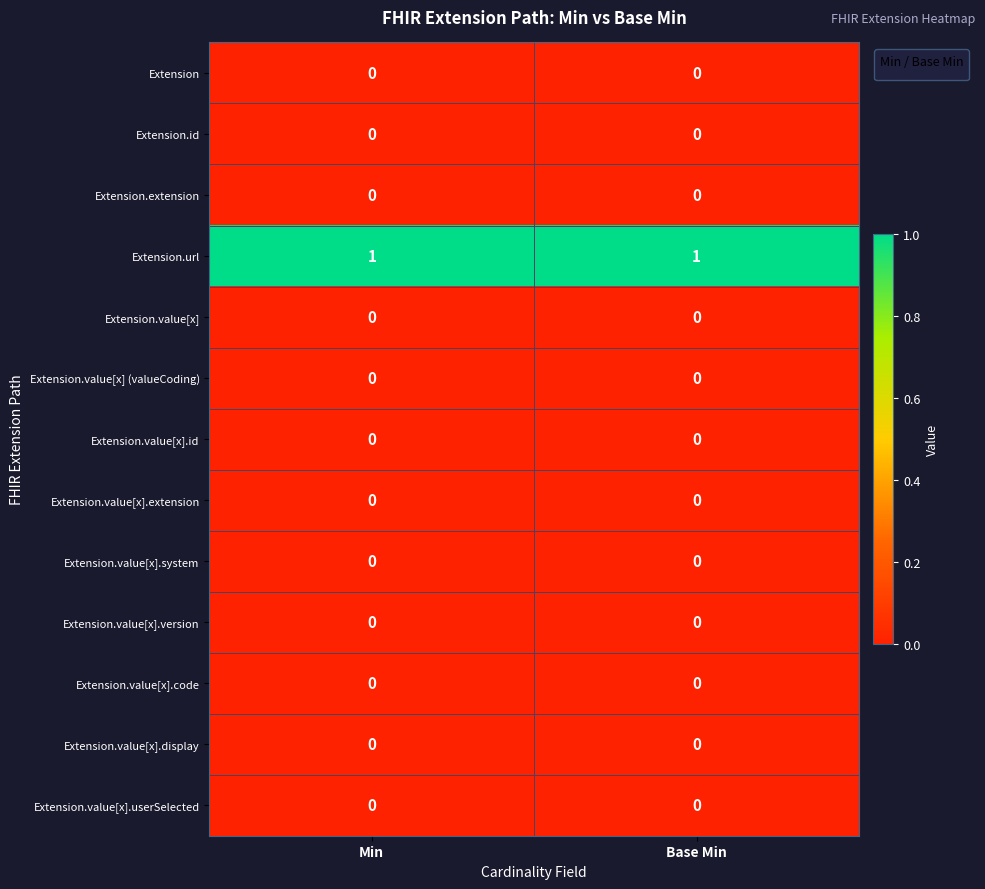

At how many categories does at least one series exceed 0?

2